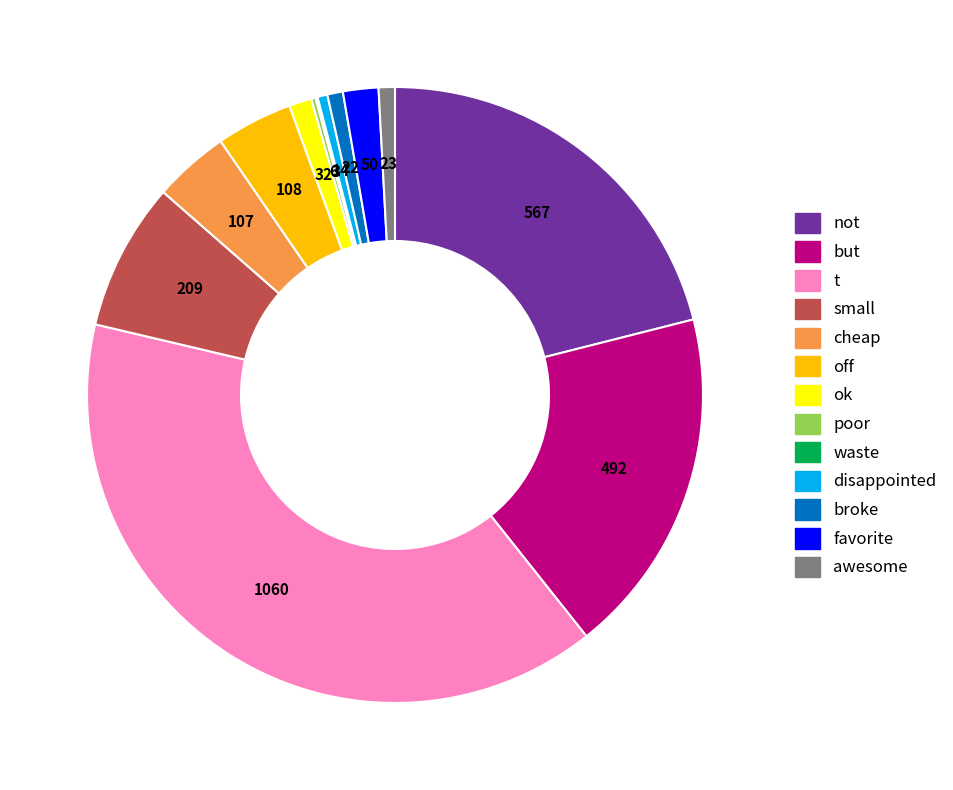

Which category has the biggest portion of the pie?

t